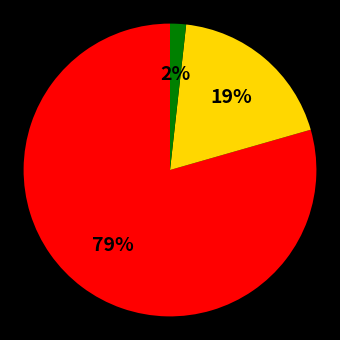

Is there any slice that represents more than half of the pie?

Yes